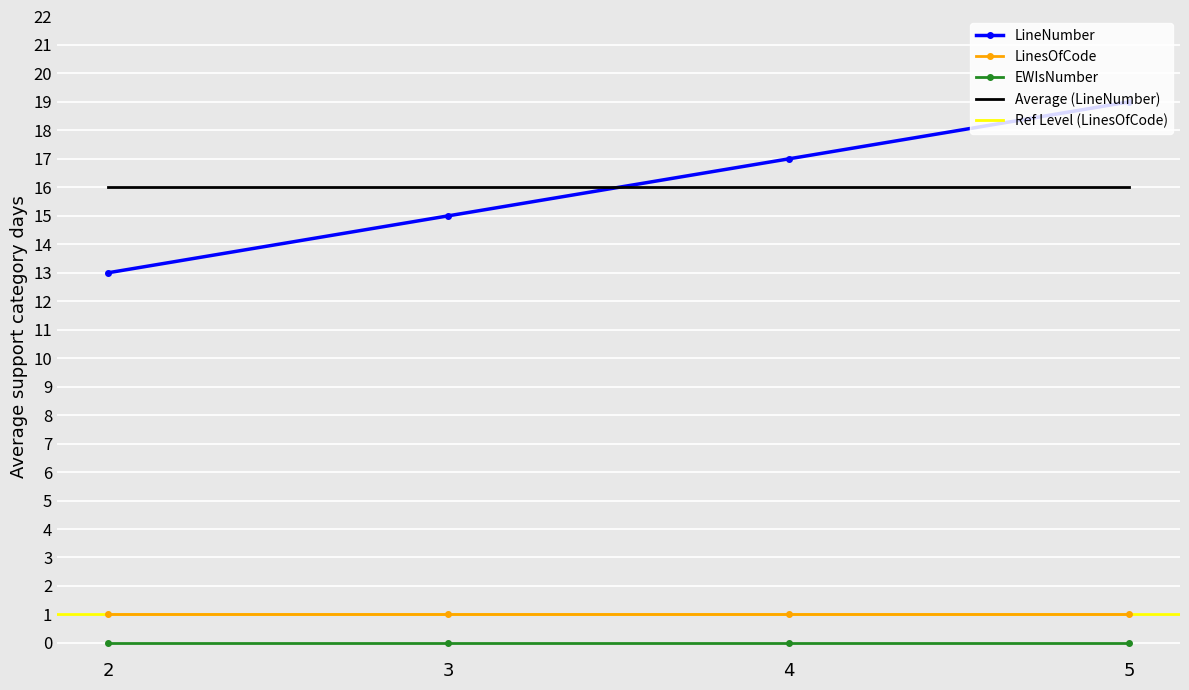

True or false: EWIsNumber and LinesOfCode cross at least once.

False